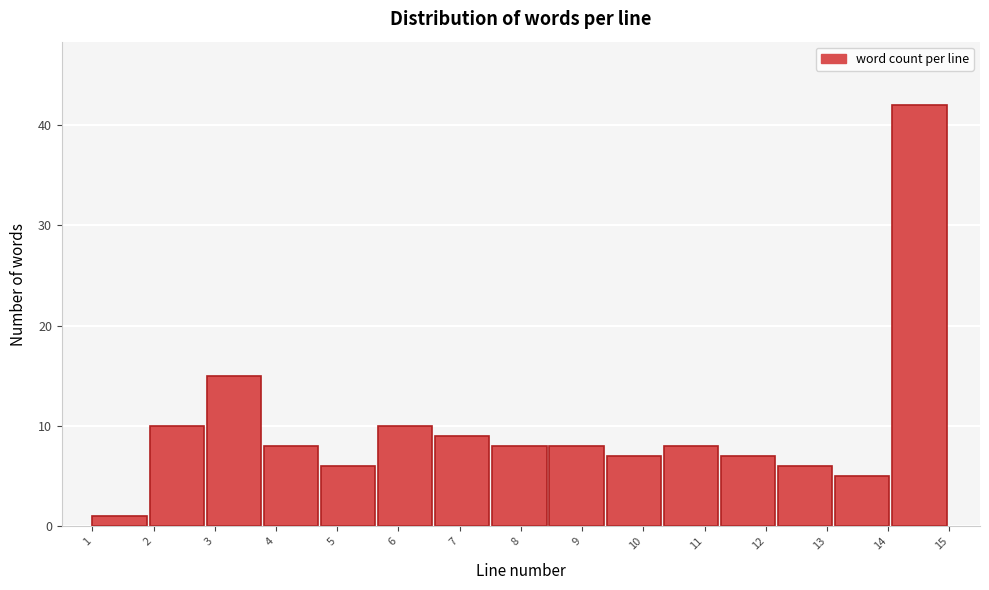

Reading left to right, transcribe this chart: for each bar, give the range it covers on the x-axis and its height. Neither the bar edges nor the heights are printed on the chart, so give them approximately, as read against the axes.

1.0 to 1.9: 1
1.9 to 2.9: 10
2.9 to 3.8: 15
3.8 to 4.7: 8
4.7 to 5.7: 6
5.7 to 6.6: 10
6.6 to 7.5: 9
7.5 to 8.5: 8
8.5 to 9.4: 8
9.4 to 10.3: 7
10.3 to 11.3: 8
11.3 to 12.2: 7
12.2 to 13.1: 6
13.1 to 14.1: 5
14.1 to 15.0: 42